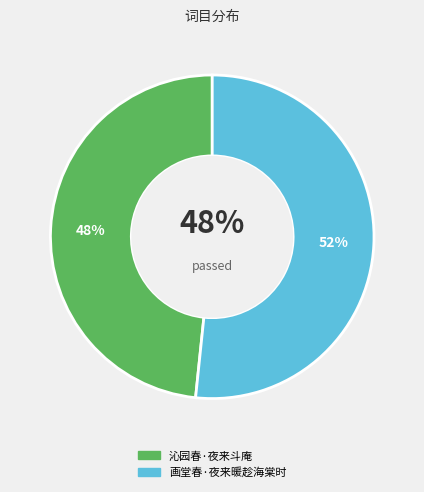

What is the ratio of the value at 画堂春·夜来暖趁海棠时 to the value at 沁园春·夜来斗庵?

1.1